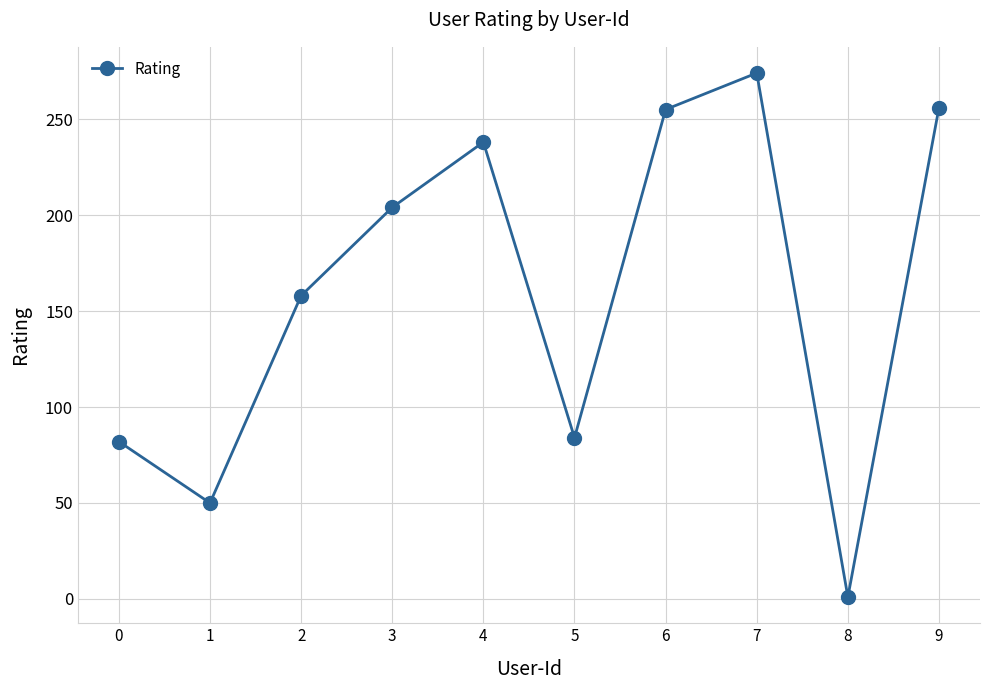

At which label is the value closest to 137?

2